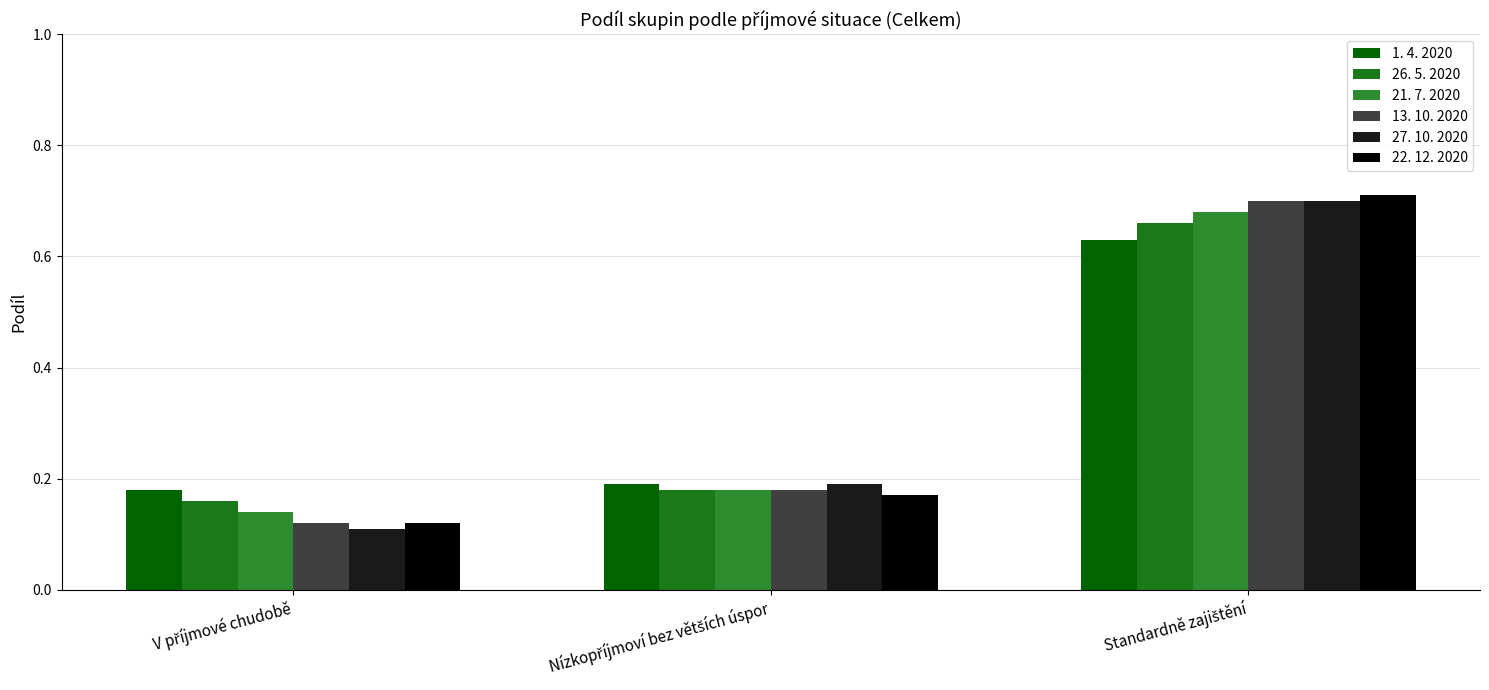

Reading left to right, transcribe all the data shown in this chart.

1. 4. 2020: 0.2	0.2	0.6
26. 5. 2020: 0.2	0.2	0.7
21. 7. 2020: 0.1	0.2	0.7
13. 10. 2020: 0.1	0.2	0.7
27. 10. 2020: 0.1	0.2	0.7
22. 12. 2020: 0.1	0.2	0.7